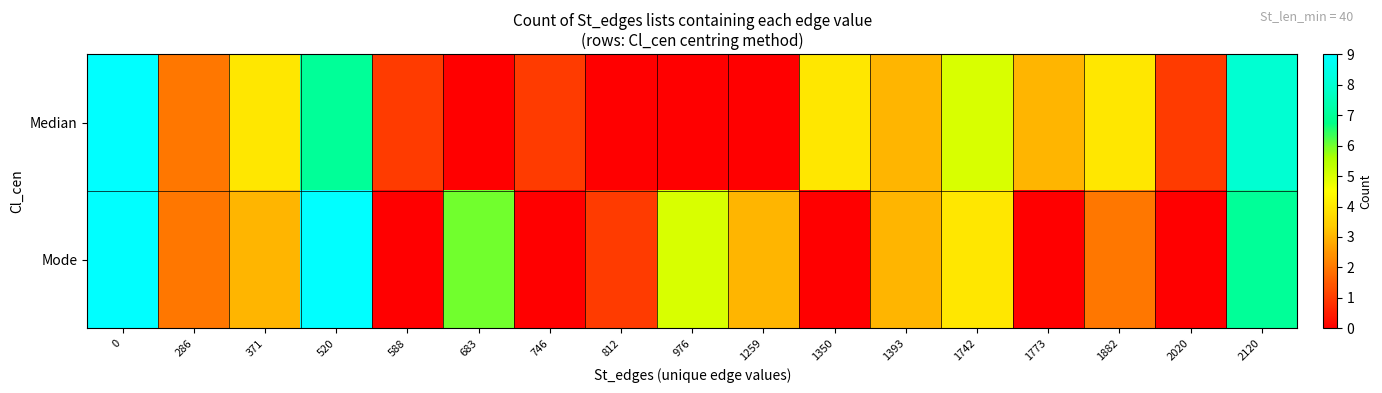

At how many categories does at least one series exceed 1?

13